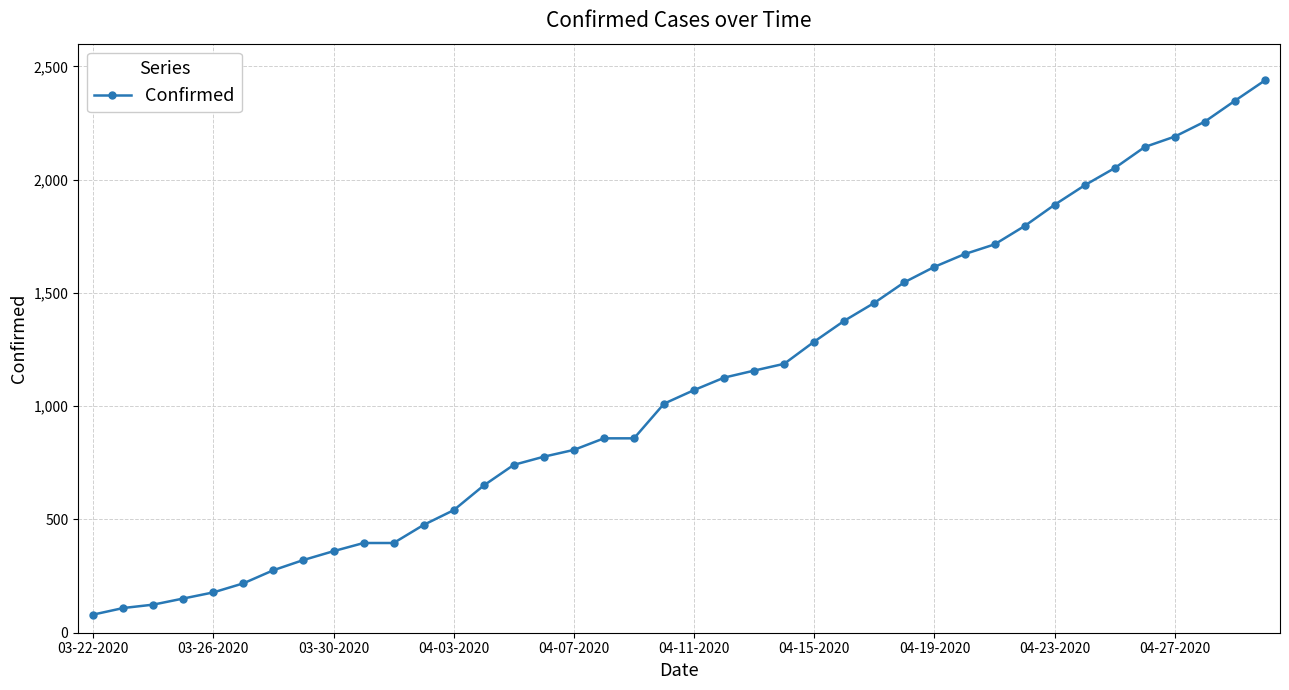

What is the value of the 35th point from the left?

2051